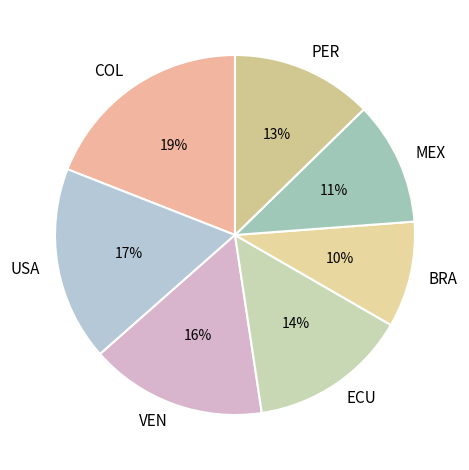

Count the number of slices in the pie.

7